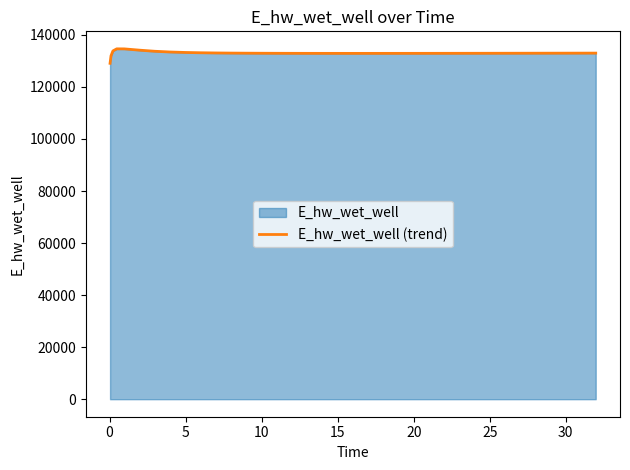

What is the minimum value shown in the chart?

129070.4